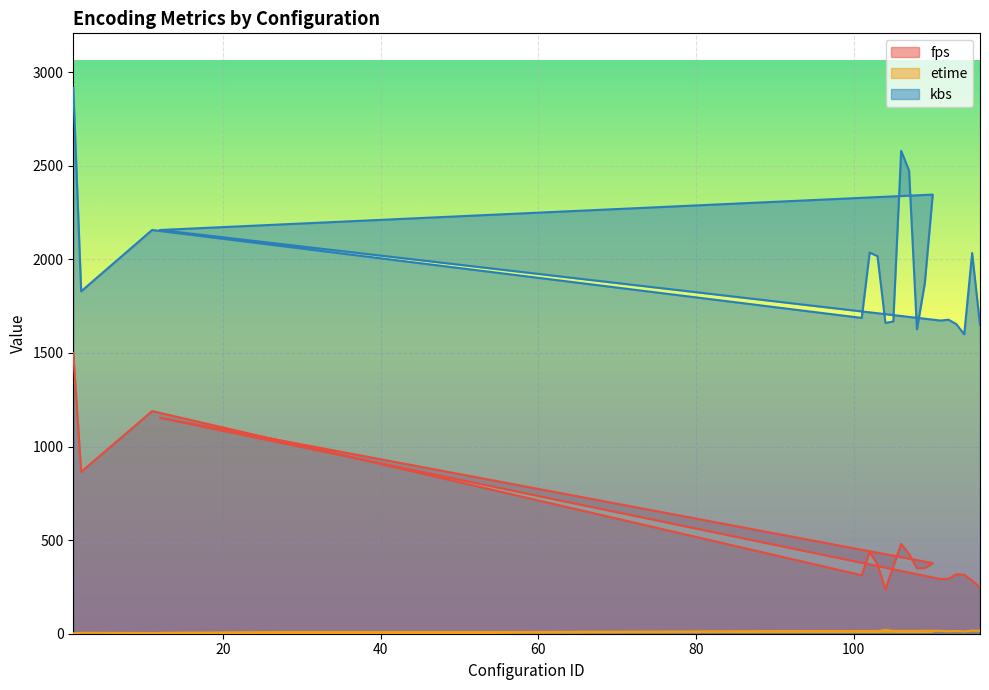

What is the difference between the highest and lowest values at 112?

1664.7